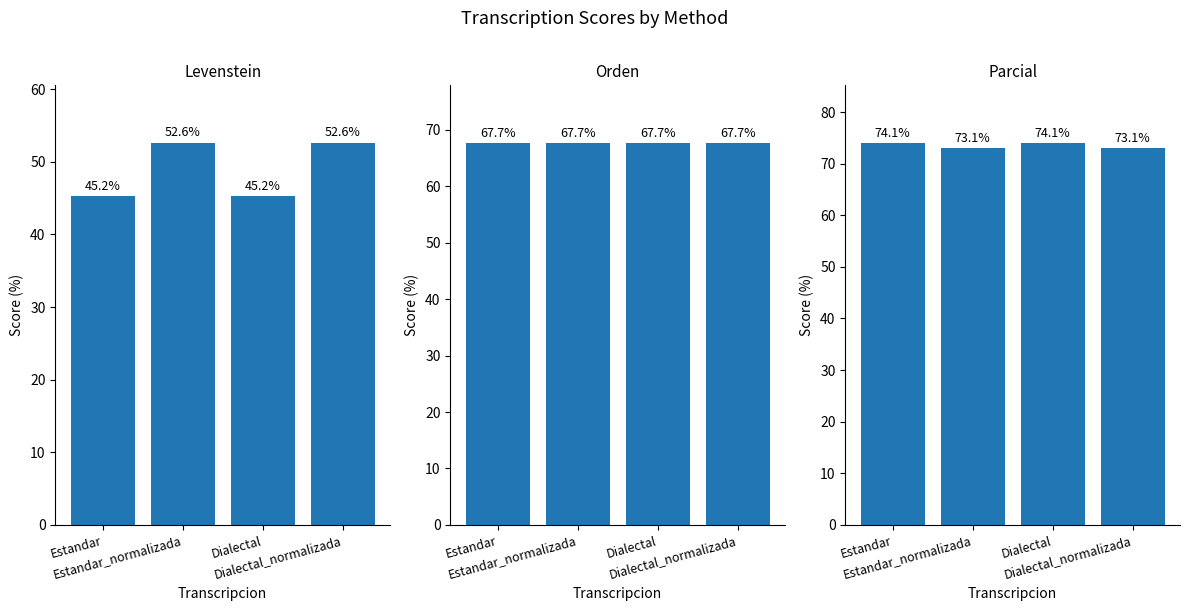

True or false: Levenstein has a value of 26.6 at Estandar.

False